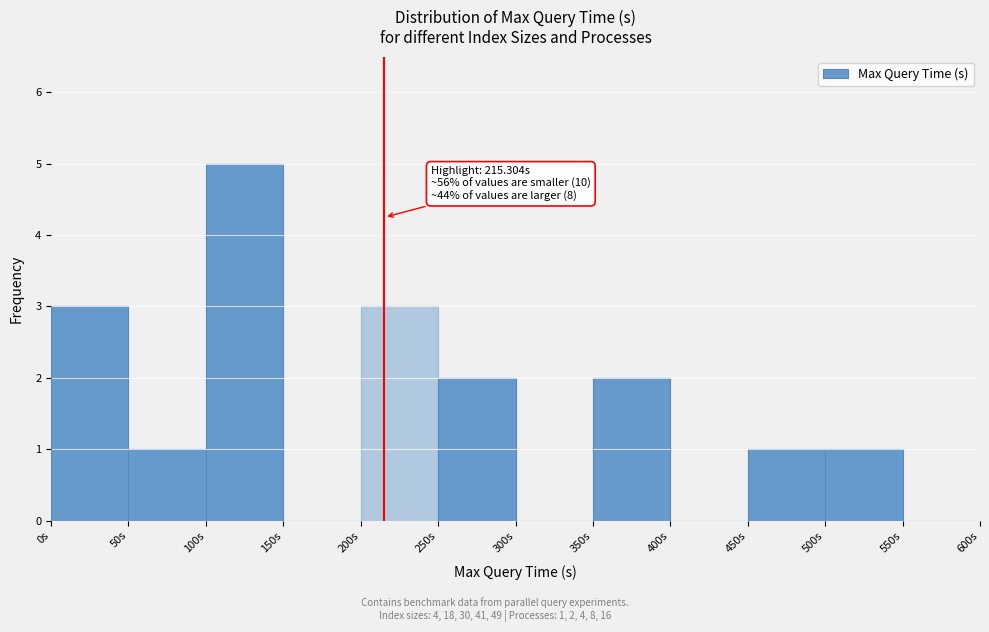

Which range on the x-axis has the tallest bar?

100 to 150